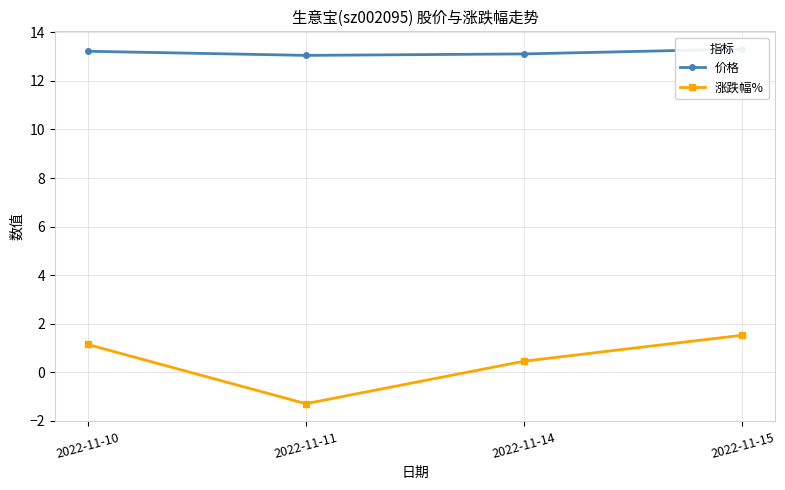

Which series has the largest range (max minus min)?

涨跌幅%